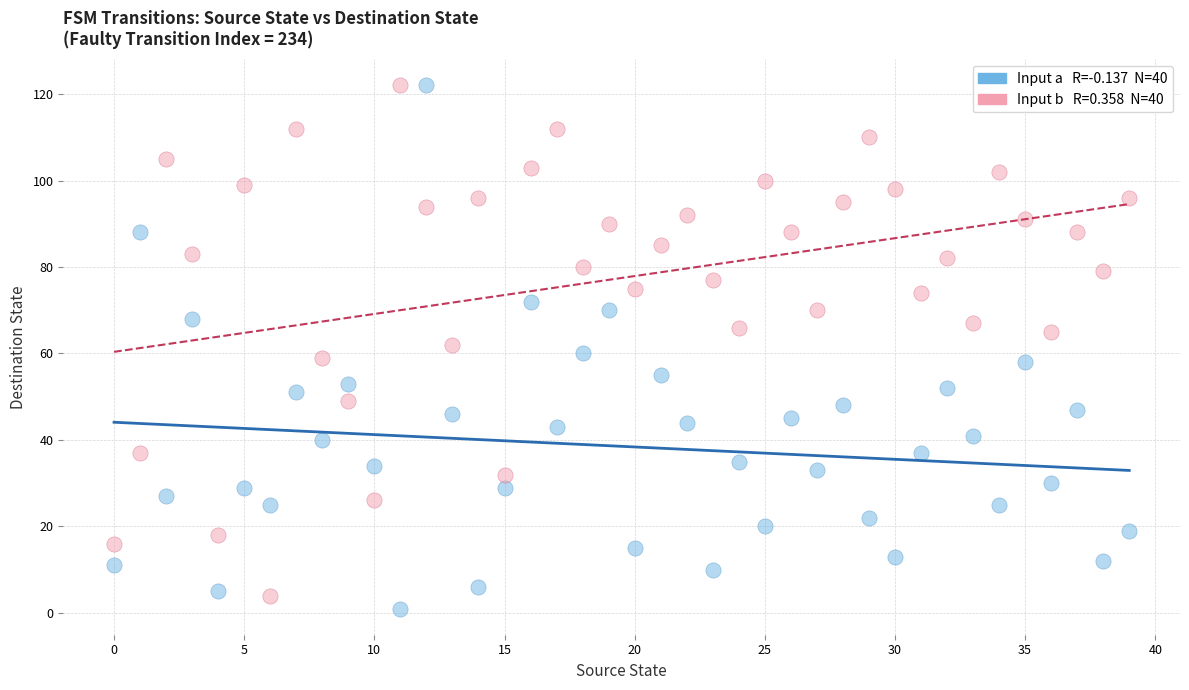

Across all data points, what is the range of Y values (max minus min)?

121